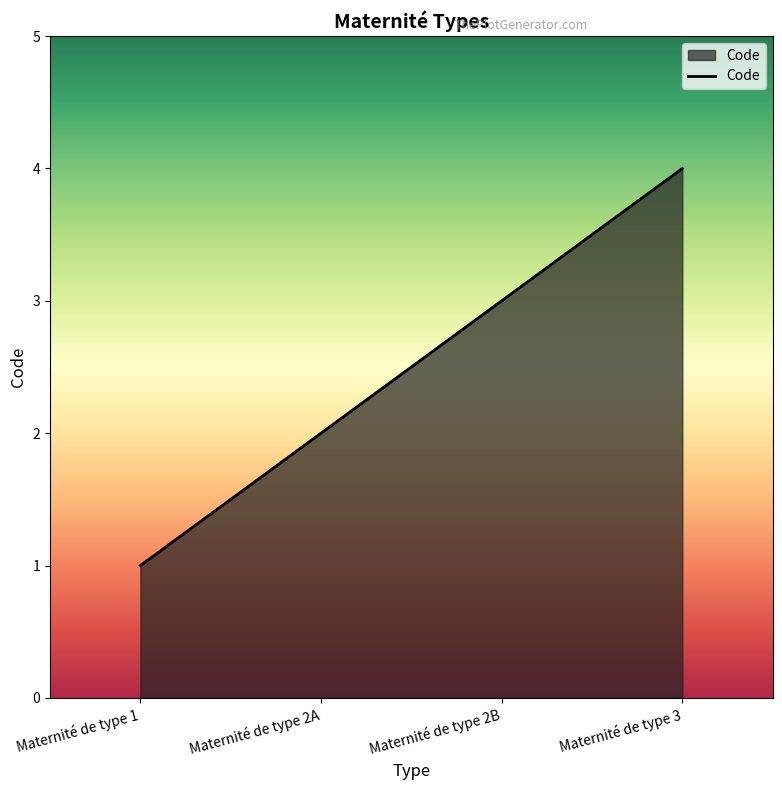

True or false: the data shows 2 at Maternité de type 2A.

True